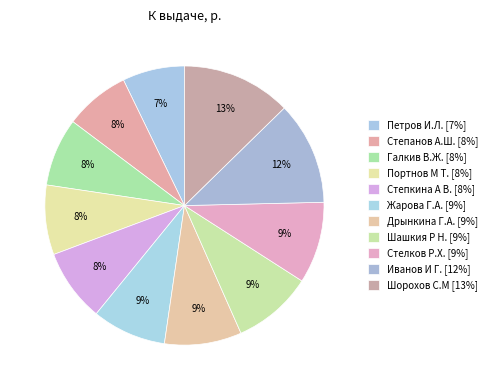

How many slices are in this pie chart?

11